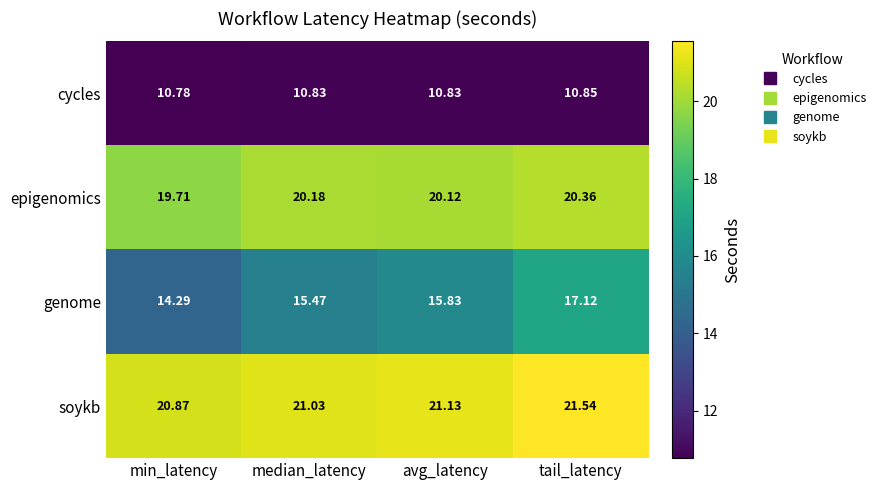

Which series has the widest spread of values?

genome